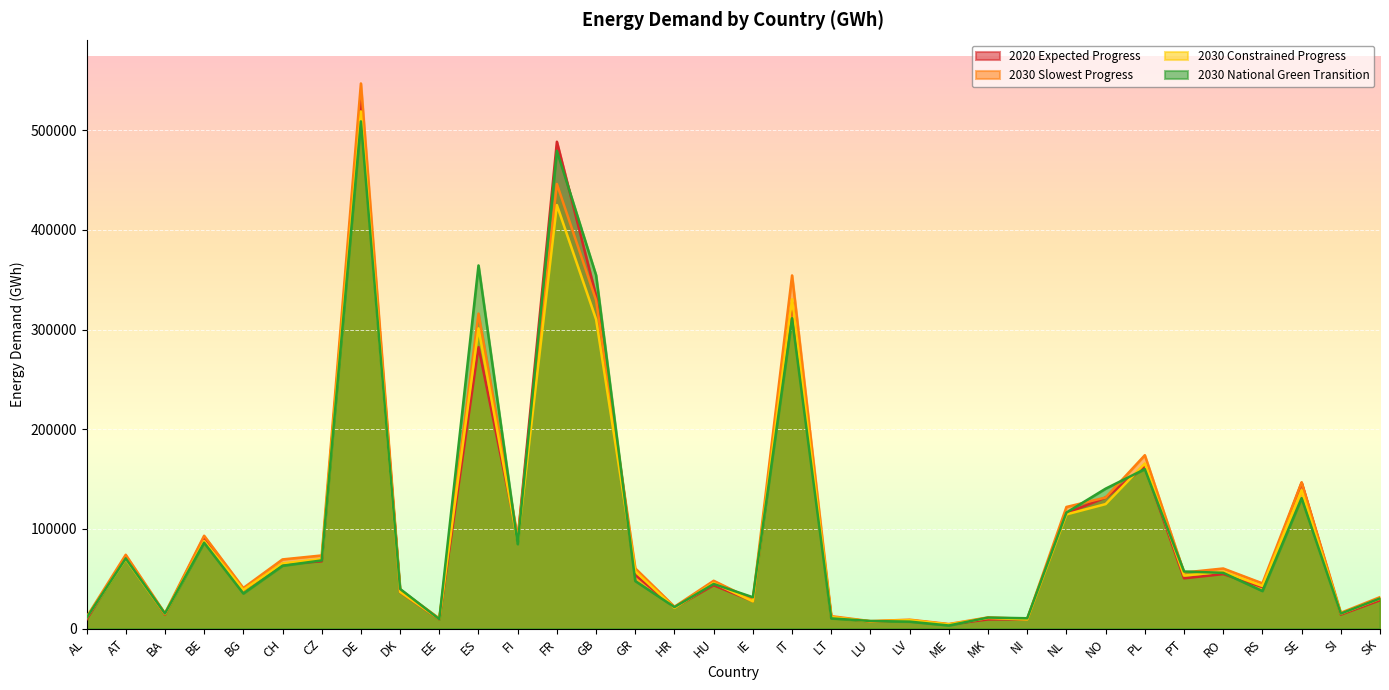

How many times do 2020 Expected Progress and 2030 National Green Transition cross each other?

18